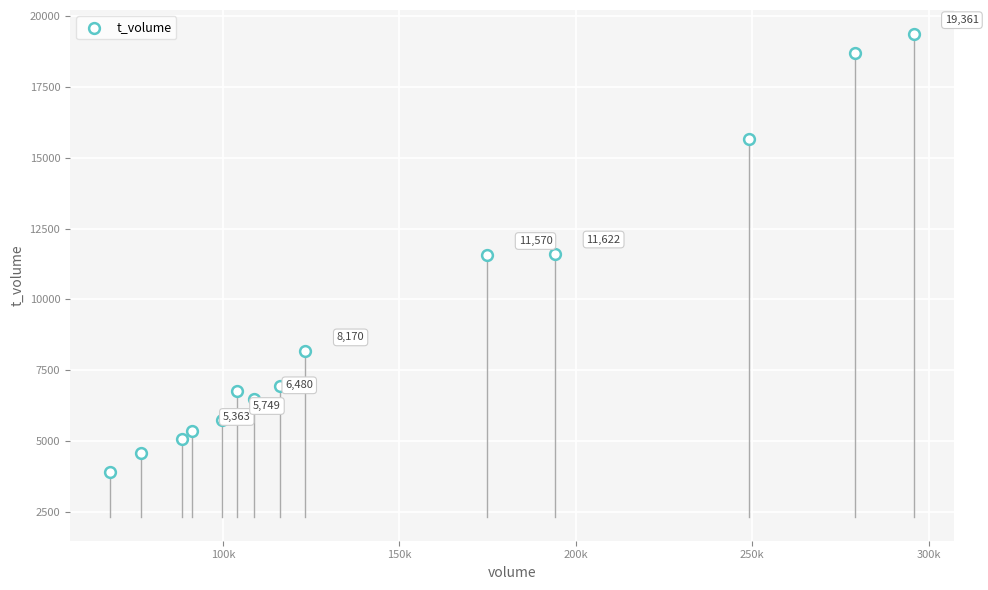

What is the range of Y values (max minus min)?

15460